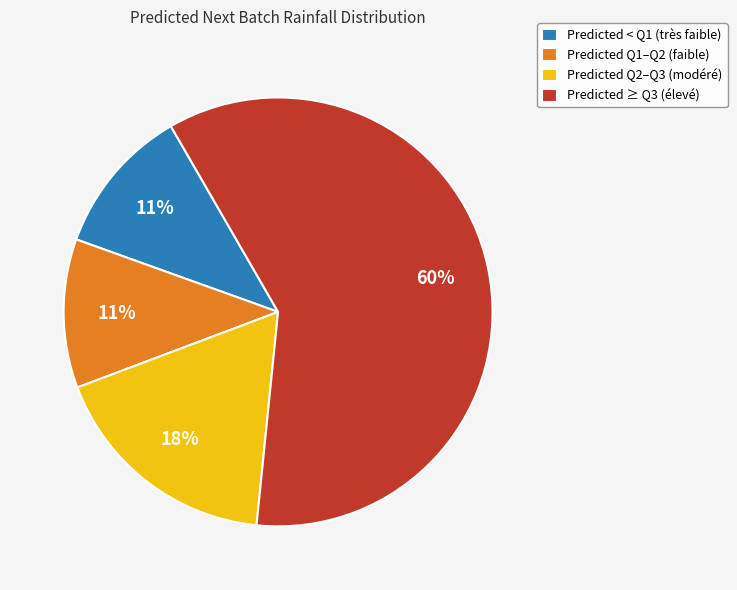

To the nearest percent, what is the combined percentage of Predicted Q2–Q3 (modéré) and Predicted < Q1 (très faible)?

29%